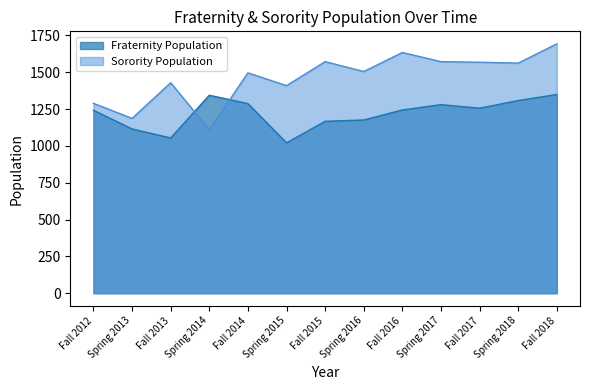

Between Fall 2017 and Fall 2013, which is larger?

Fall 2017